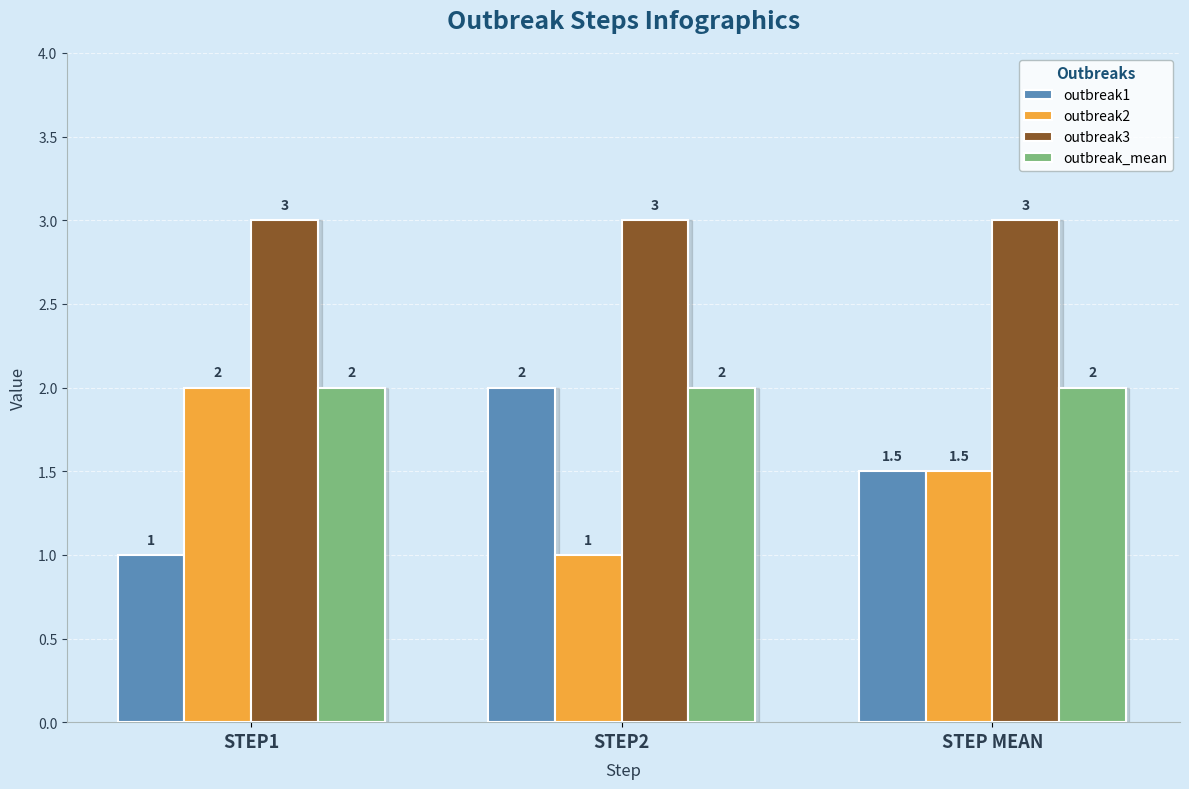

What is the difference between the second highest and minimum values in the outbreak2 series?

0.5